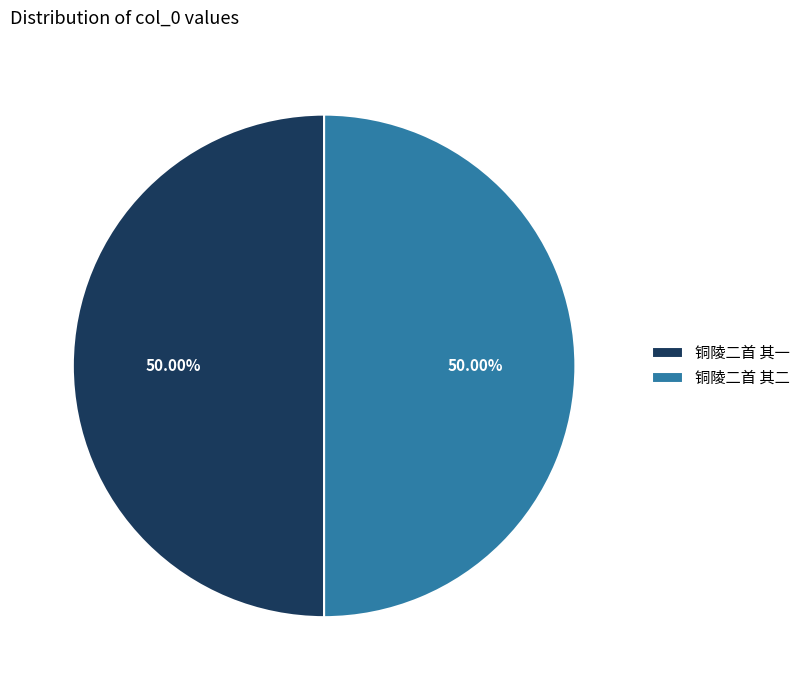

Approximately how many times larger is the value at 铜陵二首 其二 compared to 铜陵二首 其一?

1.0